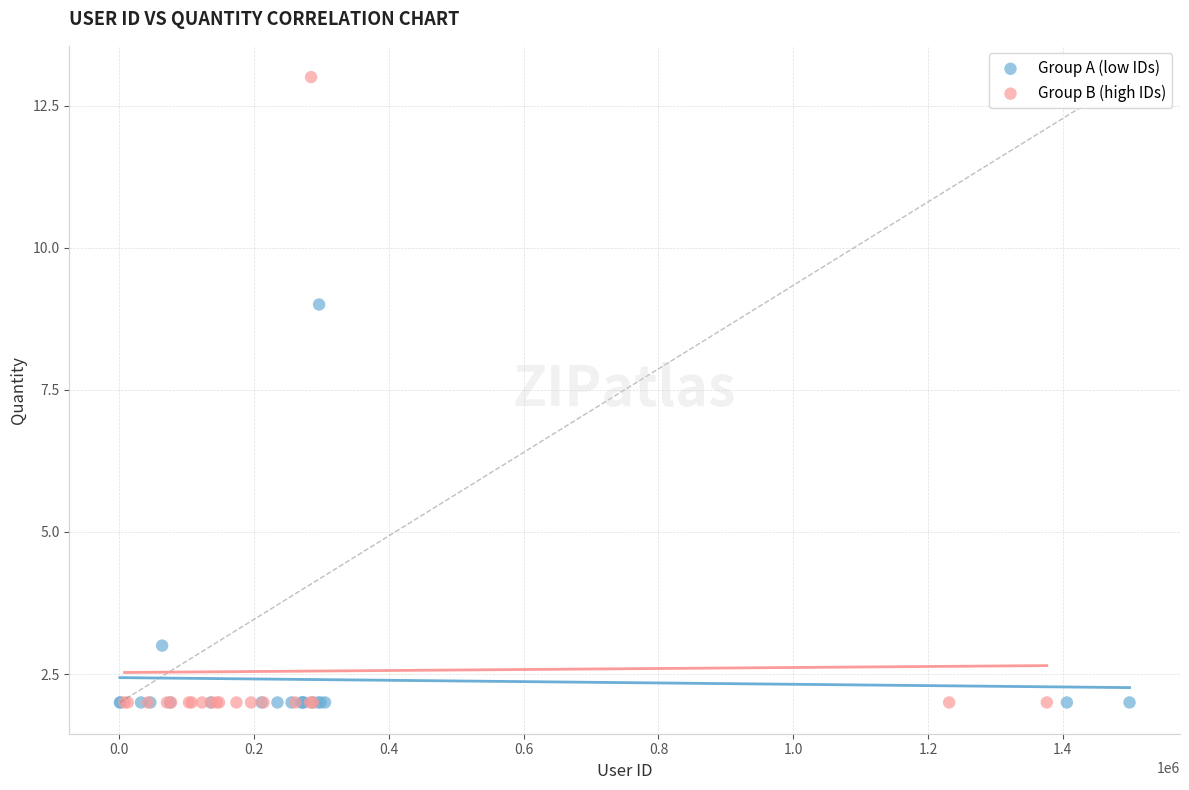

Which series reaches the maximum Y coordinate?

Group B (high IDs)